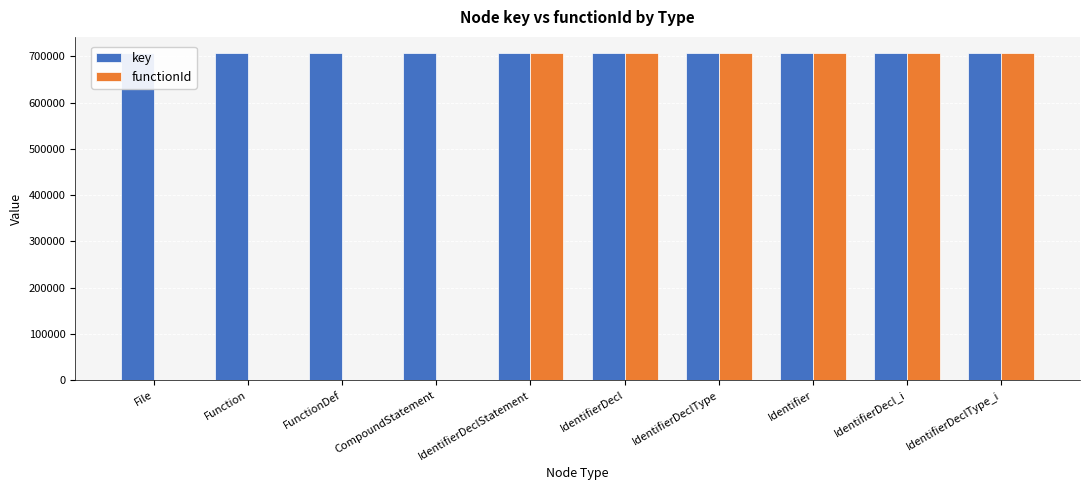

How many distinct data groups are displayed?

2